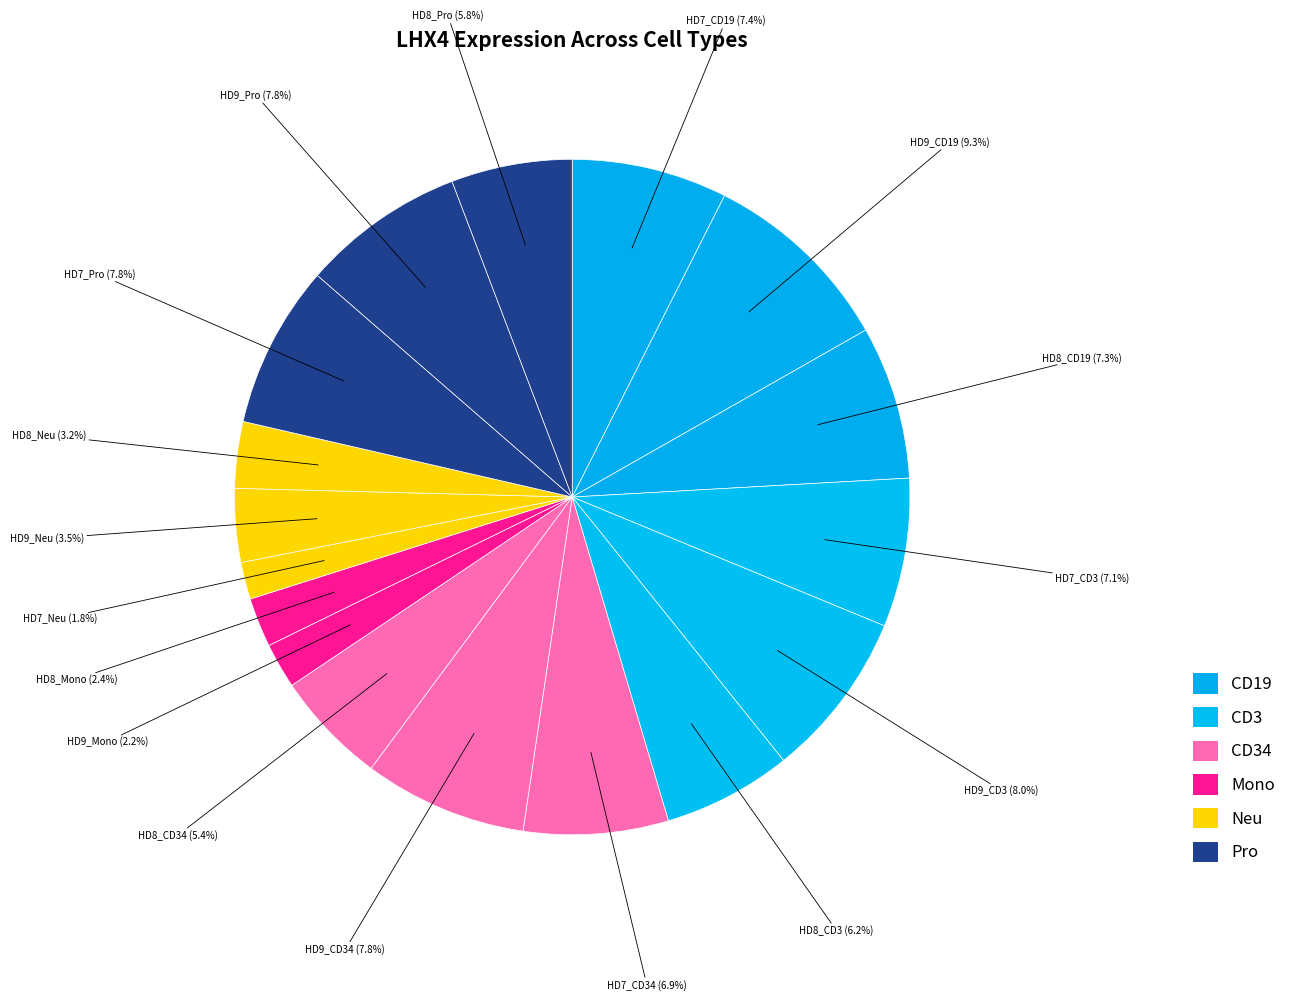

Rank the categories by value from highest to lowest.

HD9_CD19, HD9_CD3, HD9_CD34, HD9_Pro, HD7_Pro, HD7_CD19, HD8_CD19, HD7_CD3, HD7_CD34, HD8_CD3, HD8_Pro, HD8_CD34, HD9_Neu, HD8_Neu, HD8_Mono, HD9_Mono, HD7_Neu